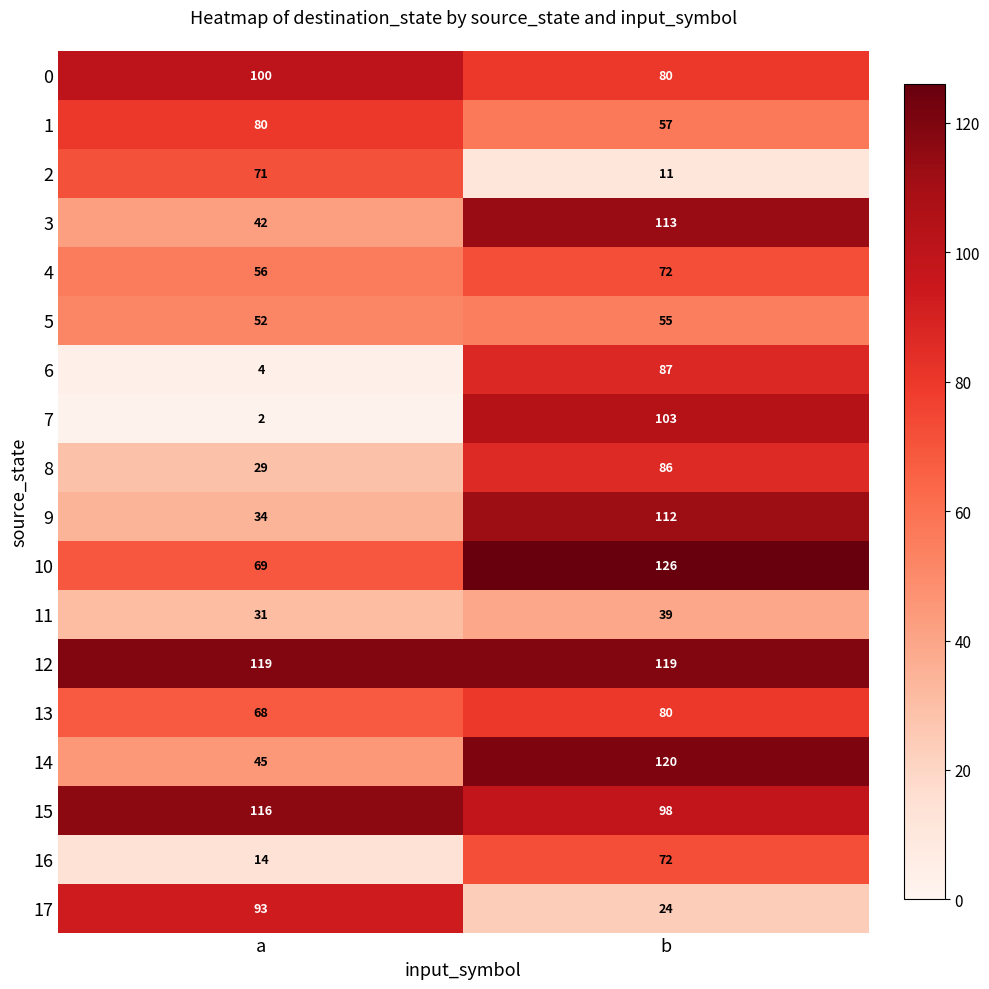

Rank the categories by 15 value from lowest to highest.

b, a